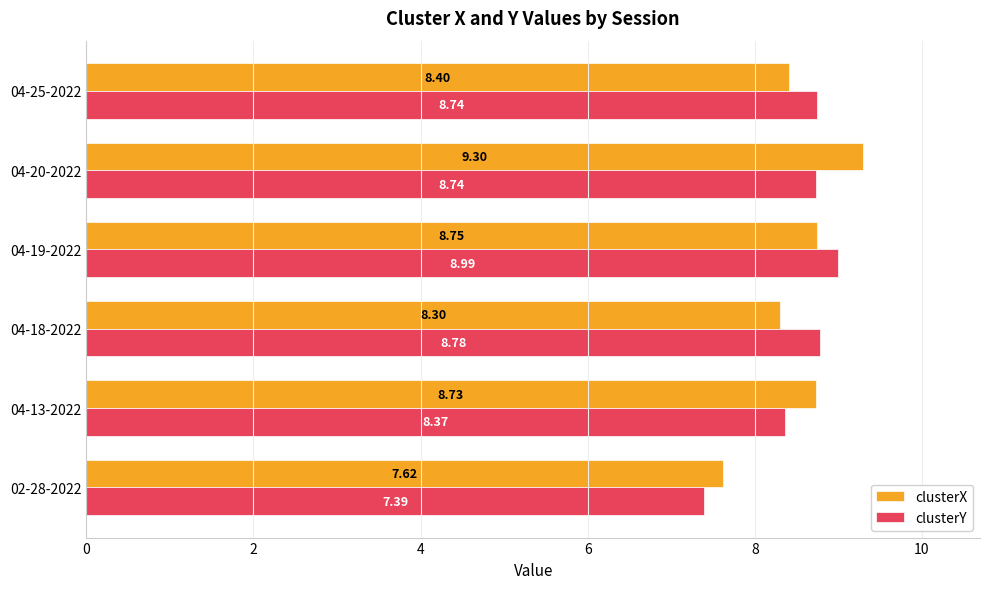

At which label does clusterX reach its peak?

04-20-2022